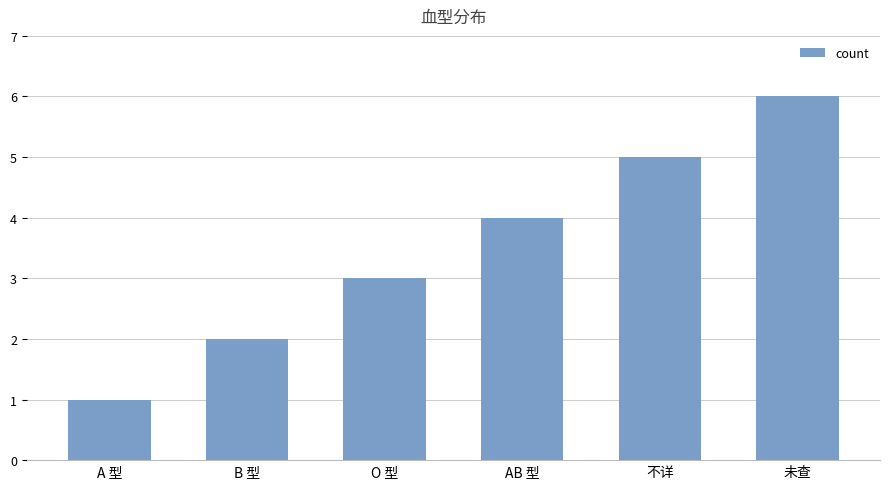

What is the difference between the second highest and second lowest values?

3